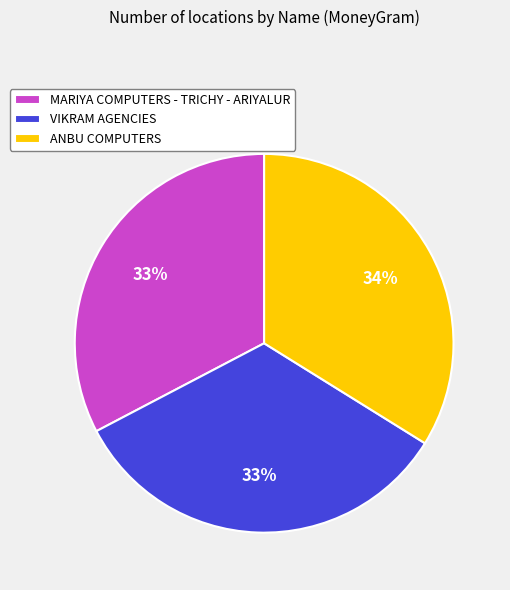

What percentage is the MARIYA COMPUTERS - TRICHY - ARIYALUR slice, to the nearest percent?

33%